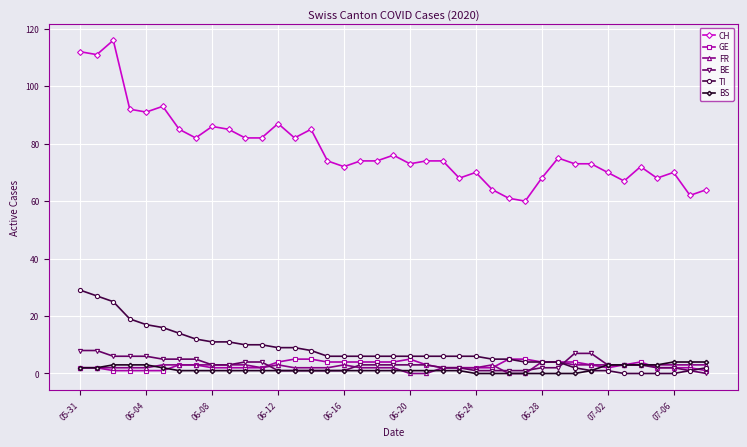

At how many categories does at least one series exceed 48?

39